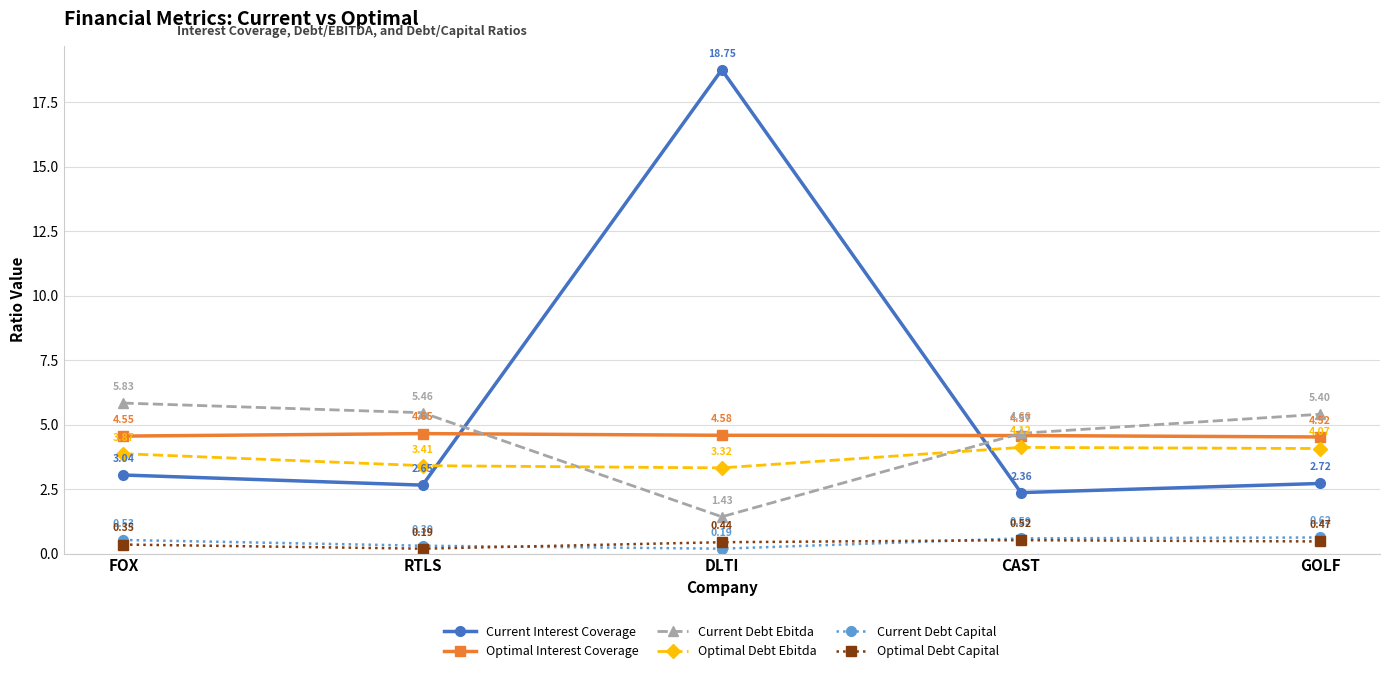

Which label corresponds to the largest value in the chart?

DLTI